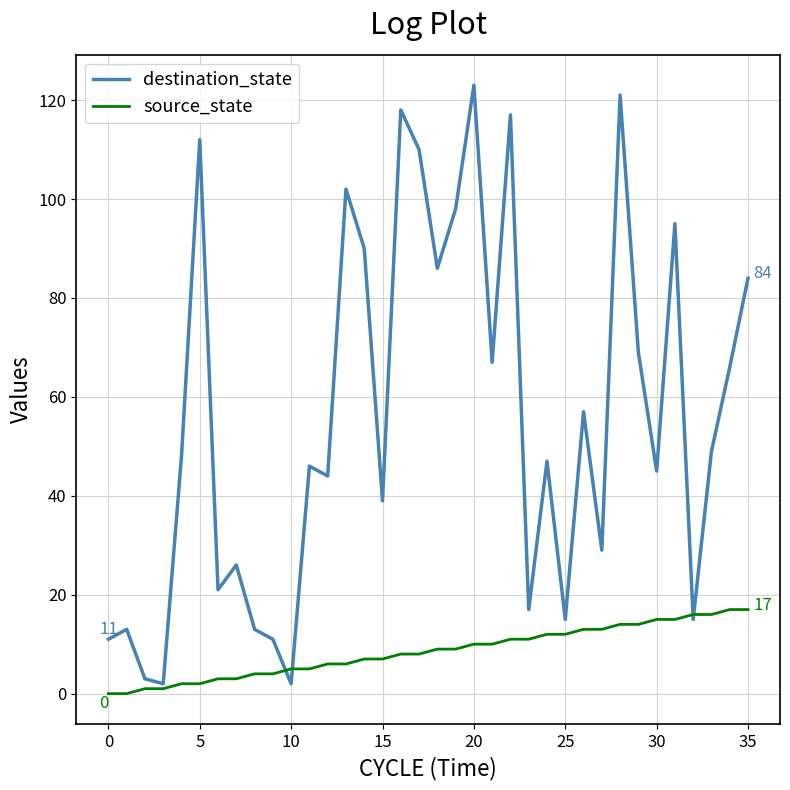

Which series has the largest total across all categories?

destination_state